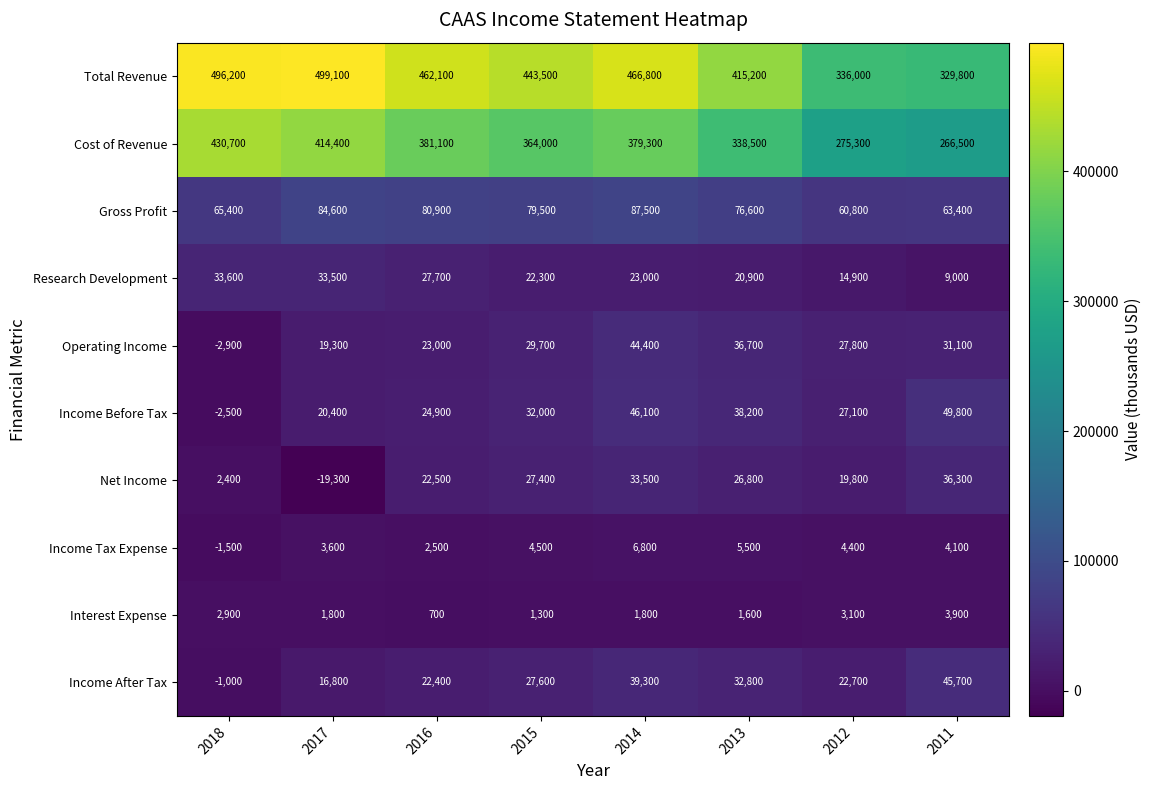

True or false: Gross Profit has a value of 63400 at 2011.

True